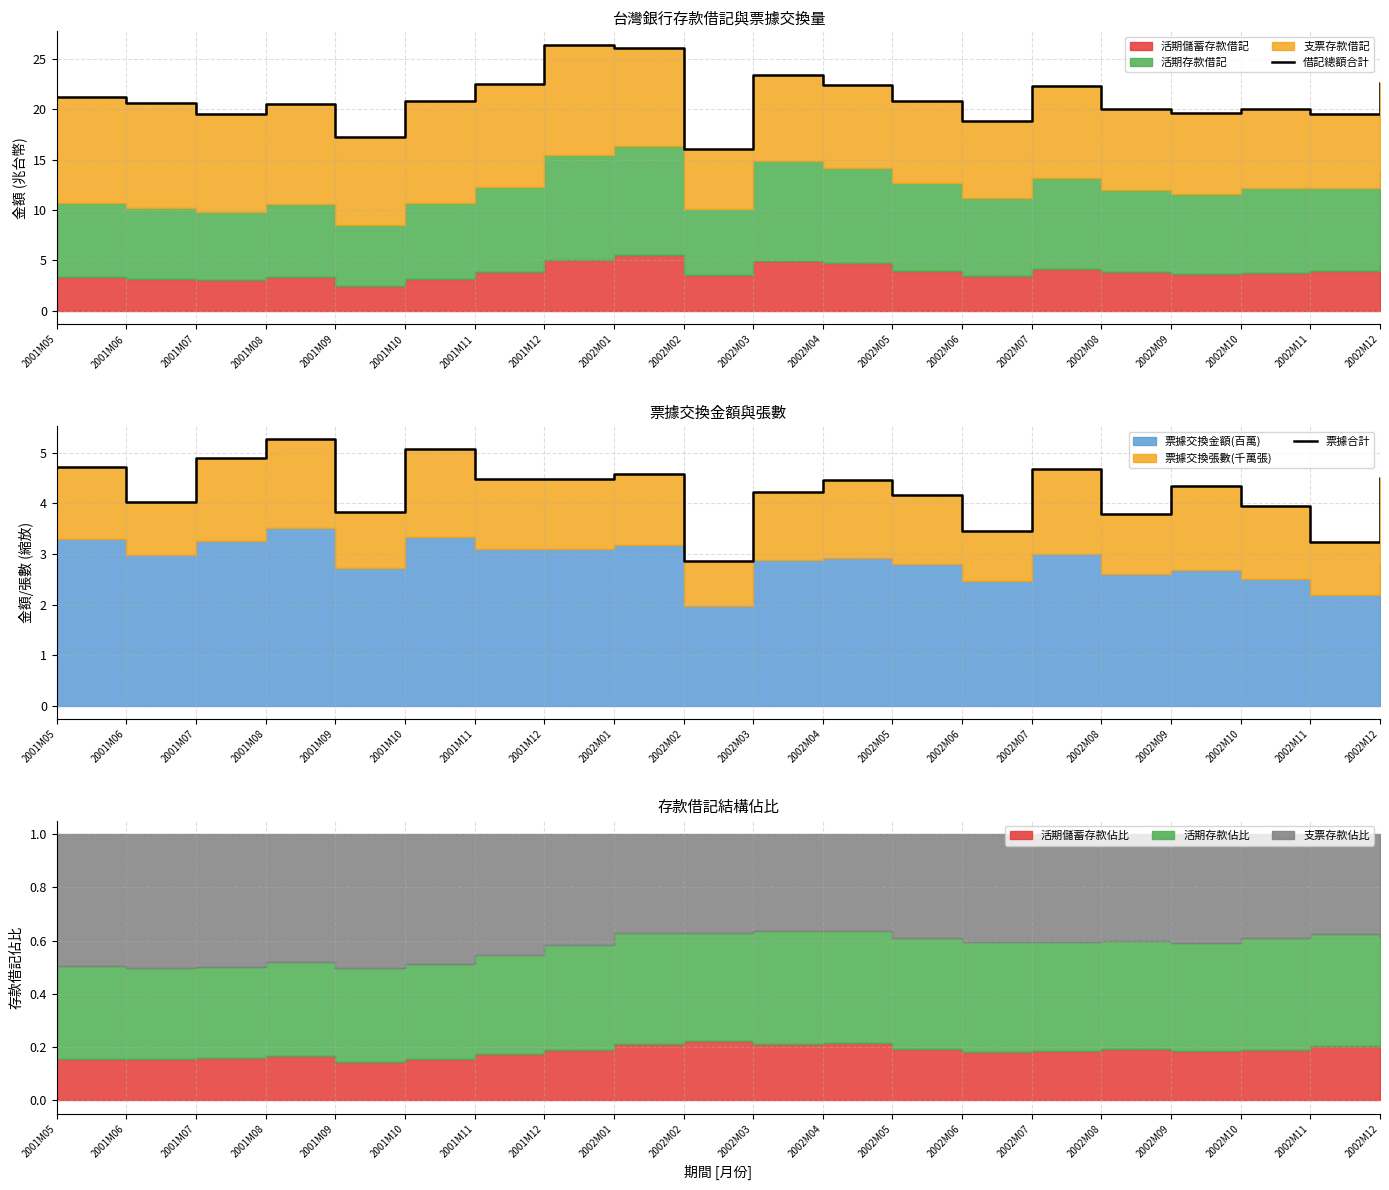

Read the 票據合計 value at 2001M08.

5.3